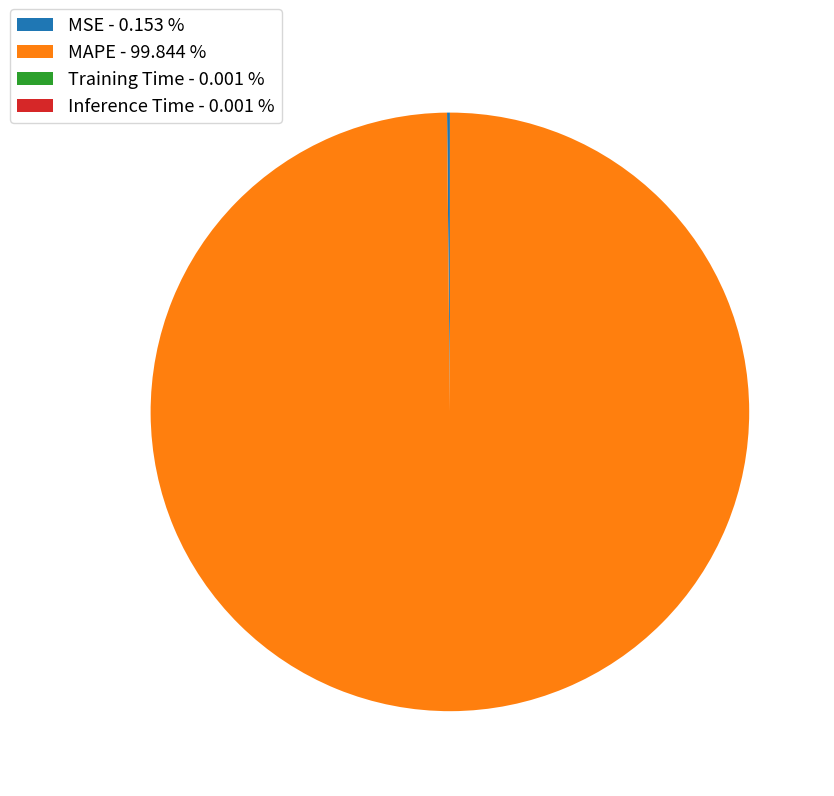

Is there a majority slice in this chart?

Yes